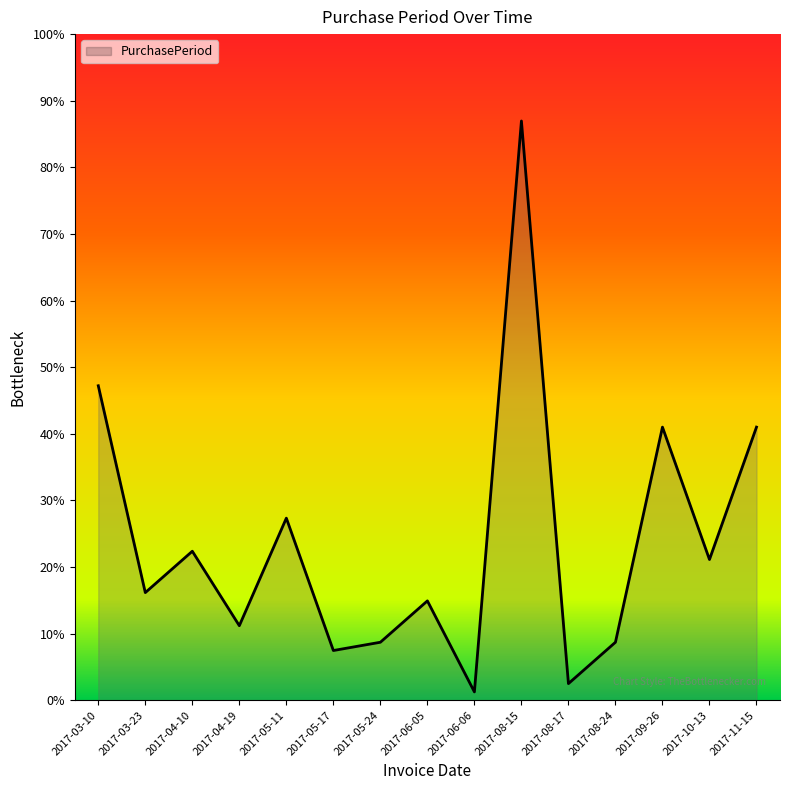

Which has a higher value, 2017-08-17 or 2017-05-17?

2017-05-17